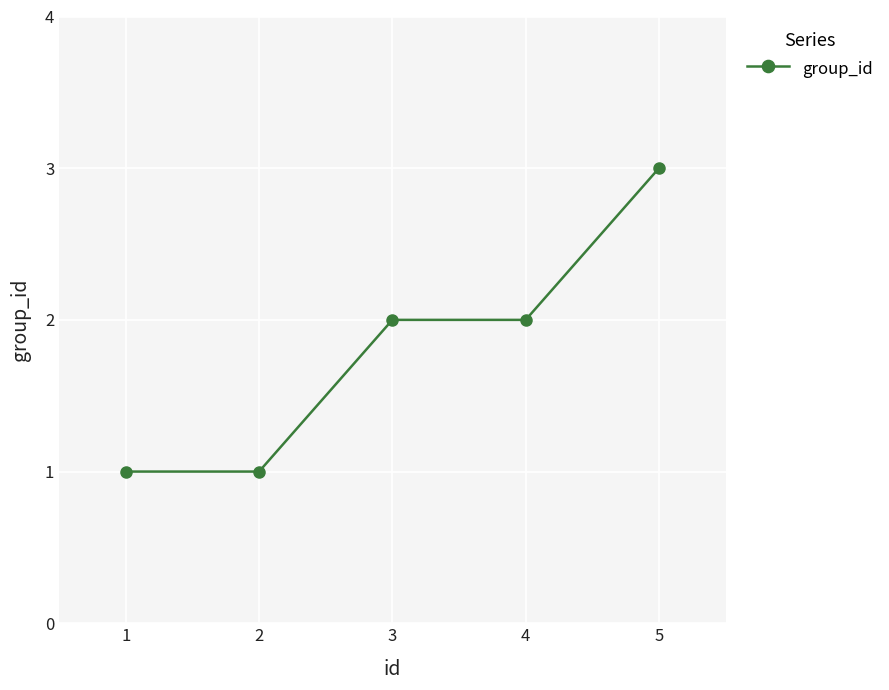

What value does the data have at 4?

2